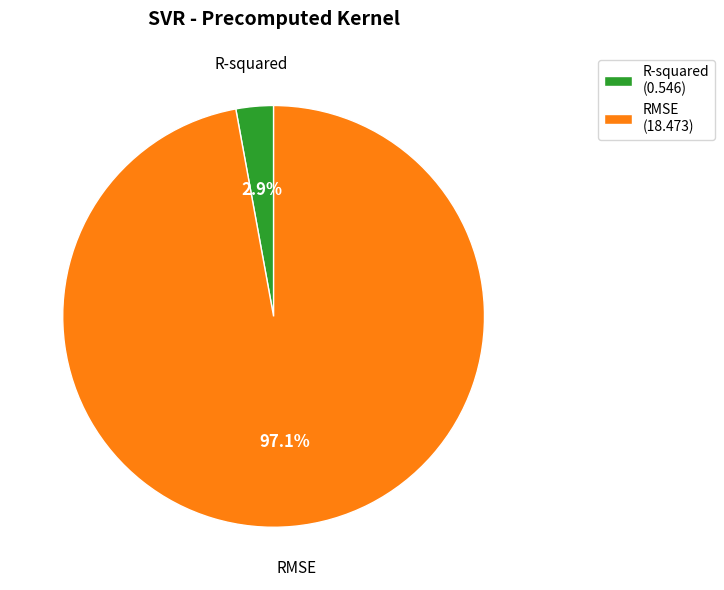

Which slice is the smallest?

R-squared